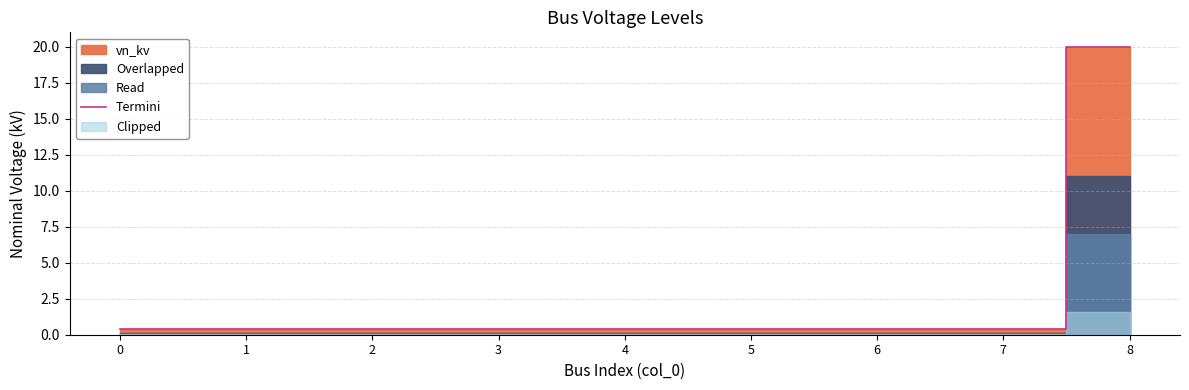

True or false: the data has more than 1 interior local peaks.

False